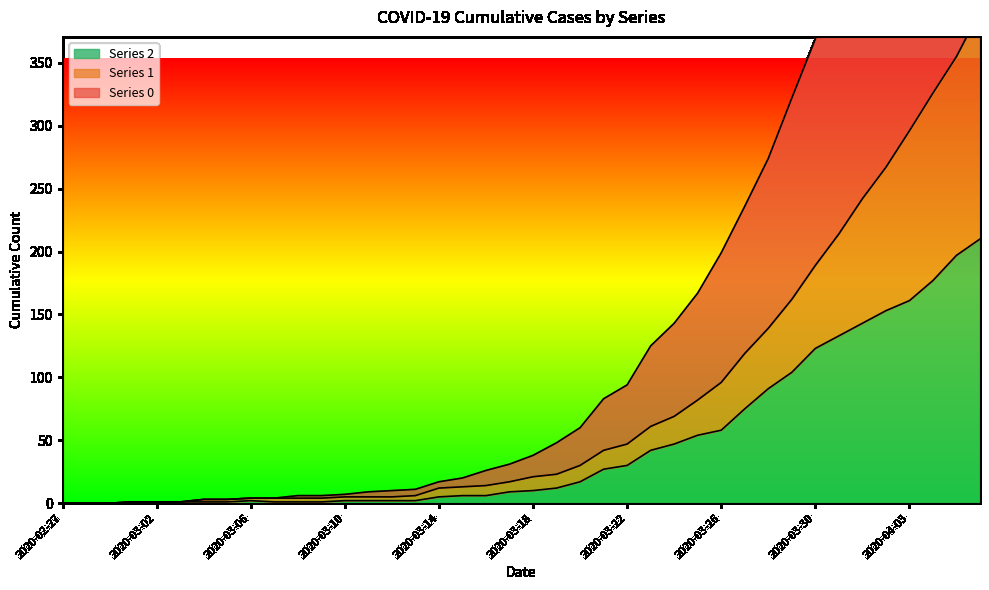

The value of Series 2 at 2020-03-30 is 196. True or false?

False